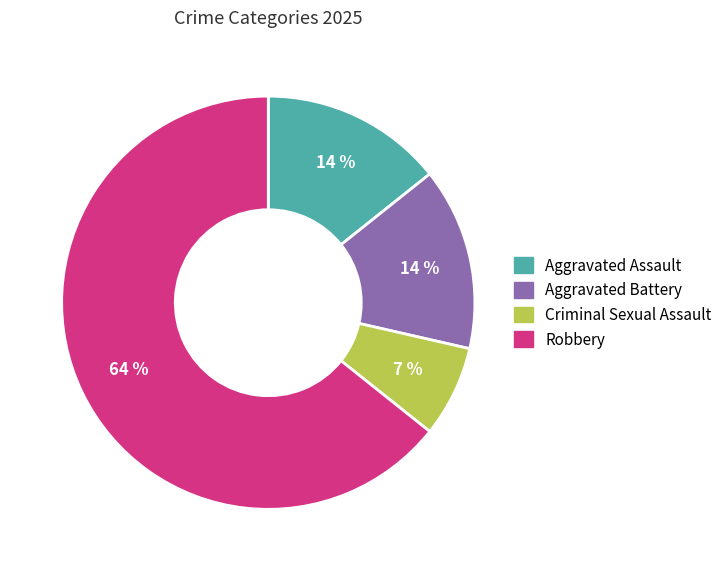

How many slices are in this pie chart?

4